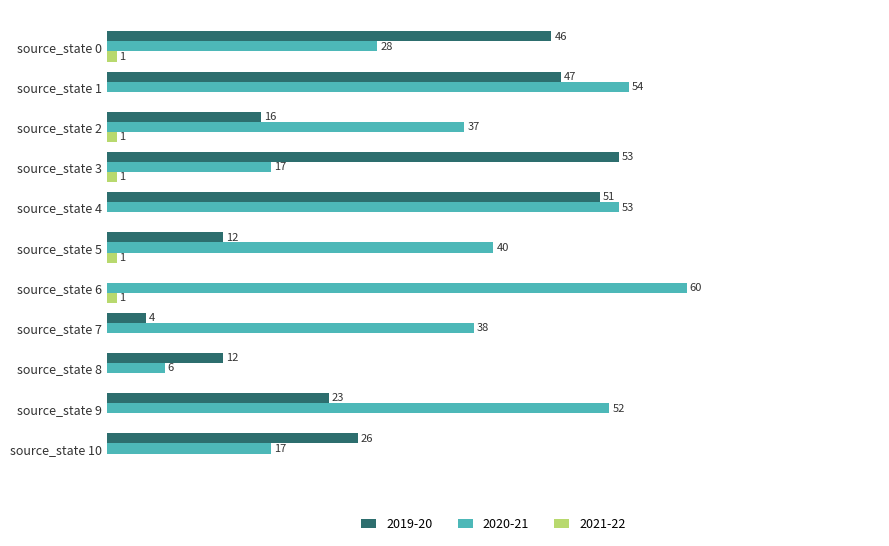

Between source_state 5 and source_state 7, which series saw the biggest shift?

2019-20